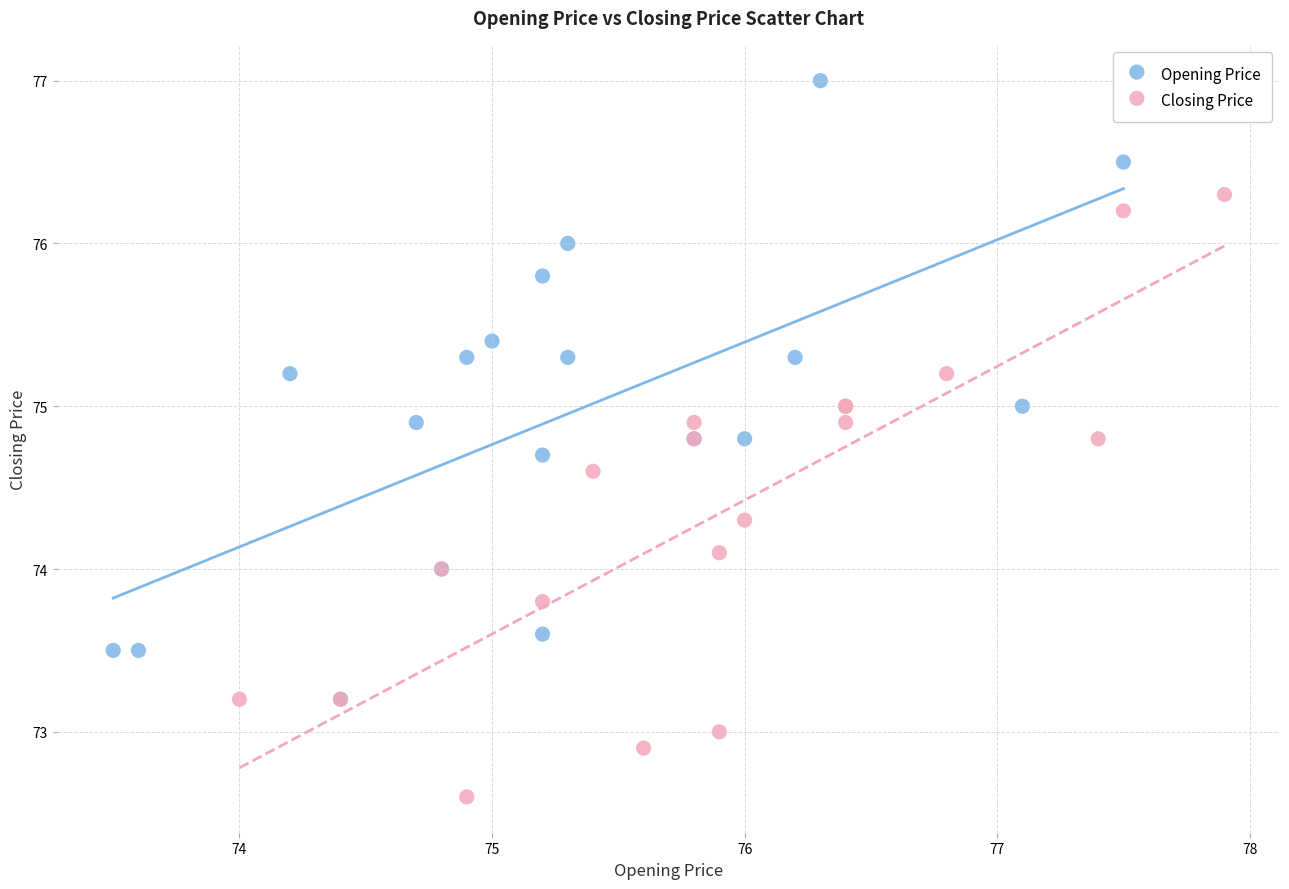

Which series reaches the maximum Y coordinate?

Opening Price